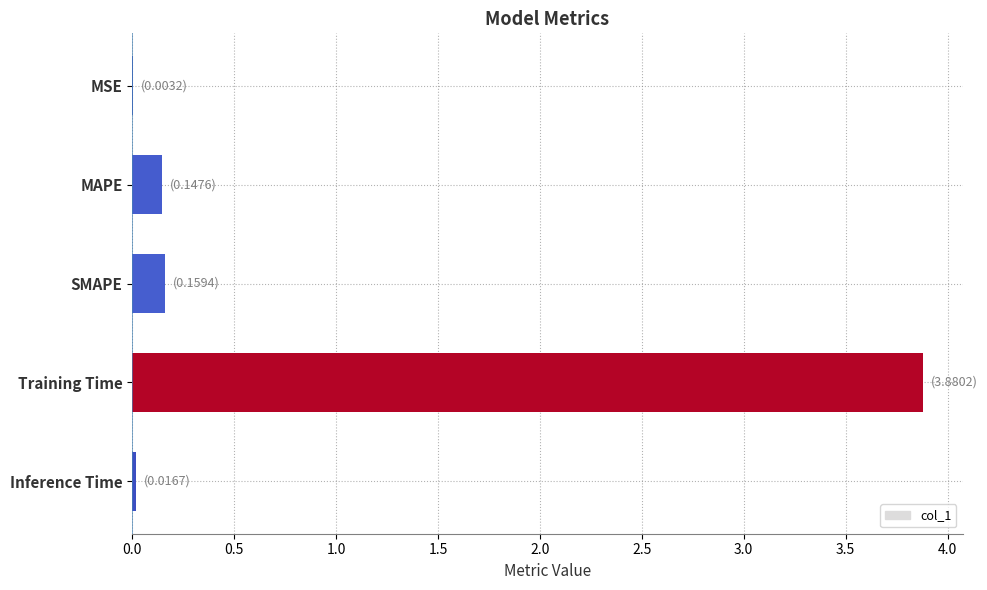

What is the sum of the values at Training Time and MAPE?

4.0